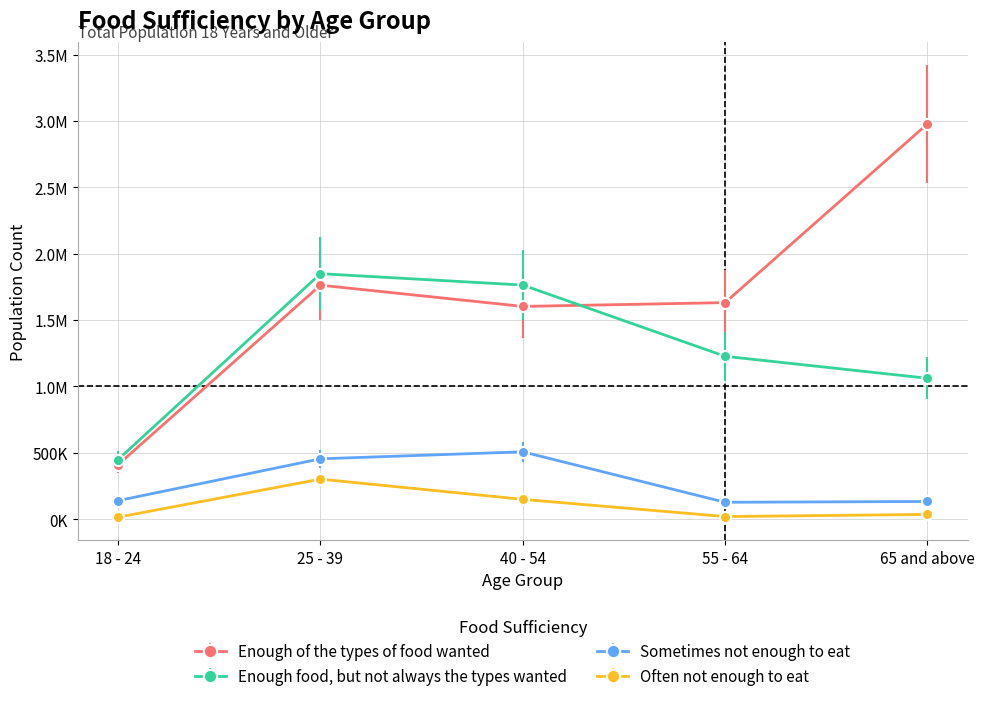

What is the value of the Often not enough to eat point at the 5th from the left?

35373